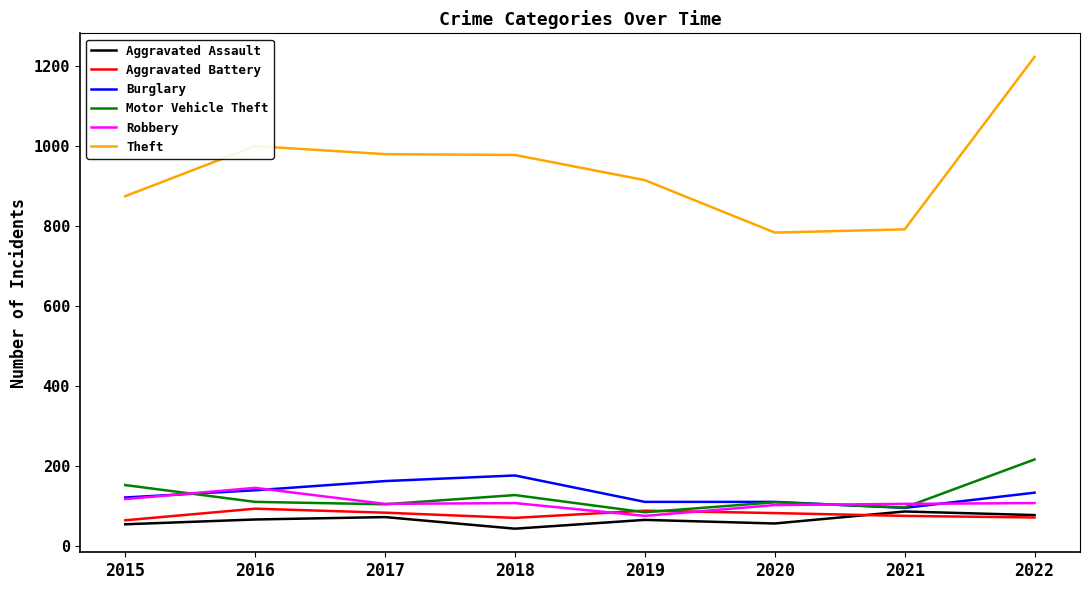

What is the difference between the maximum and minimum values in the Robbery series?

70